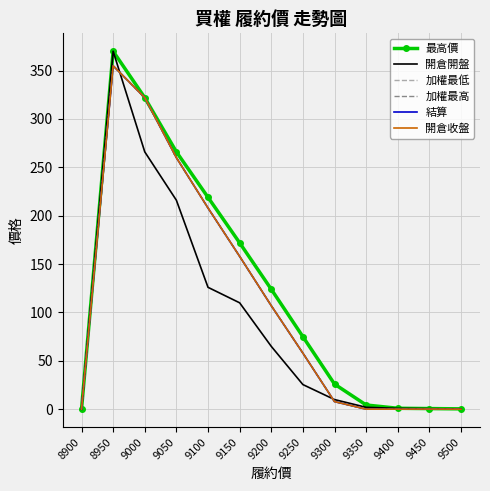

At which category does the chart reach its peak across all series?

8950